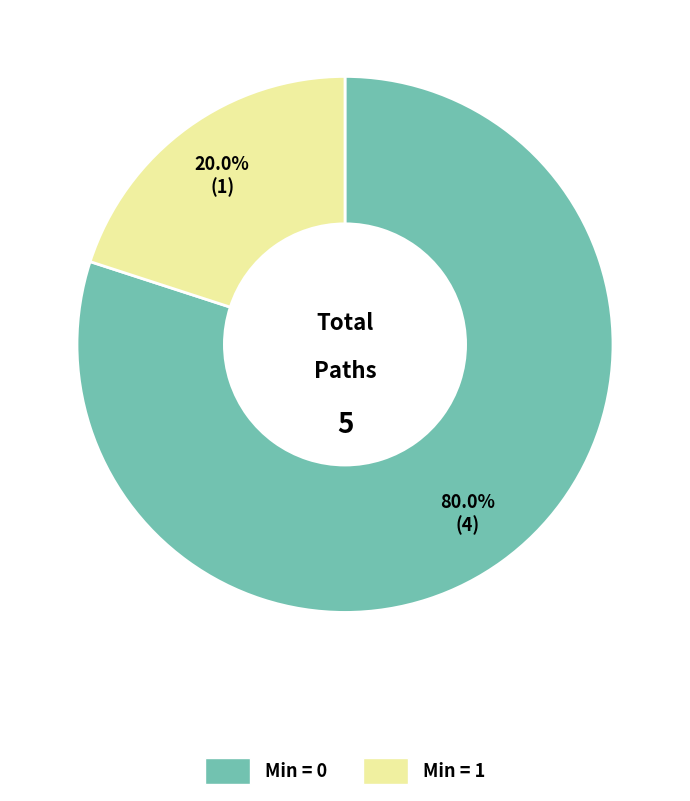

Is there a majority slice in this chart?

Yes